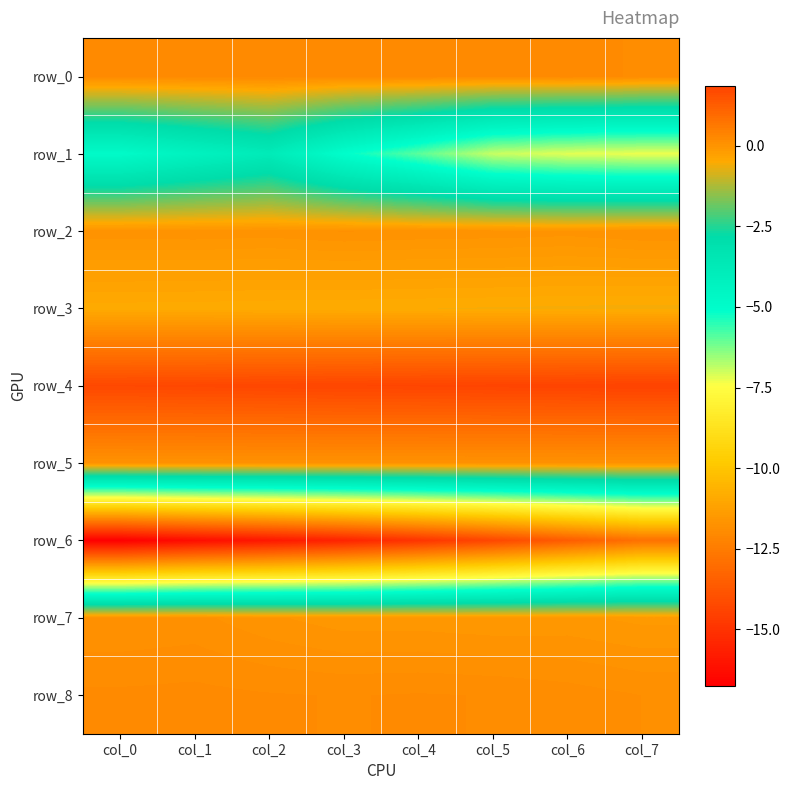

Reading right to left, what are all the values shown in this chart?

row_0: 0.2	0.2	0.2	0.2	0.2	0.2	0.2	0.2
row_1: -7.3	-7.2	-7.0	-6.0	-5.1	-3.8	-4.3	-4.9
row_2: 0.1	0.0	0.0	0.0	0.1	0.0	0.0	0.0
row_3: -0.6	-0.6	-0.5	-0.5	-0.5	-0.5	-0.5	-0.5
row_4: 1.9	1.8	1.8	1.8	1.8	1.8	1.8	1.7
row_5: 0.0	0.0	0.0	0.0	0.0	0.0	0.0	0.0
row_6: -12.9	-13.6	-14.3	-15.0	-15.5	-15.9	-16.3	-16.8
row_7: -0.1	-0.1	-0.1	-0.1	-0.1	-0.0	0.1	0.1
row_8: 0.1	0.2	0.2	0.2	0.2	0.2	0.2	0.2